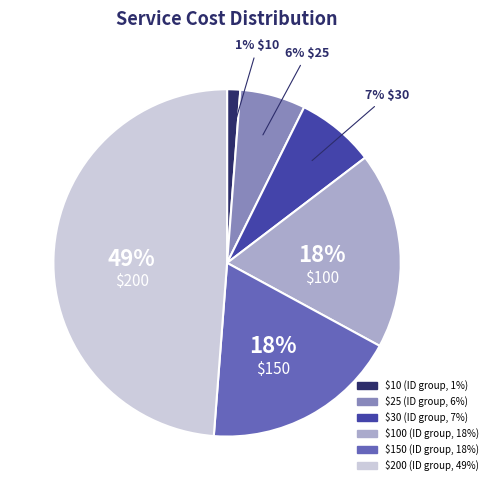

Count the number of slices in the pie.

6